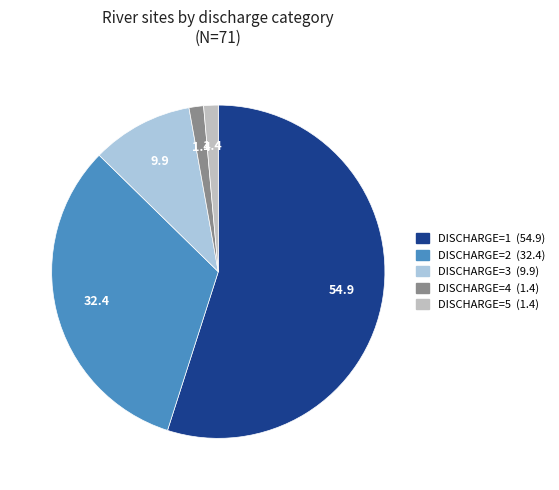

To the nearest percent, what is the difference between the DISCHARGE=2 and DISCHARGE=3 slice percentages?

23%